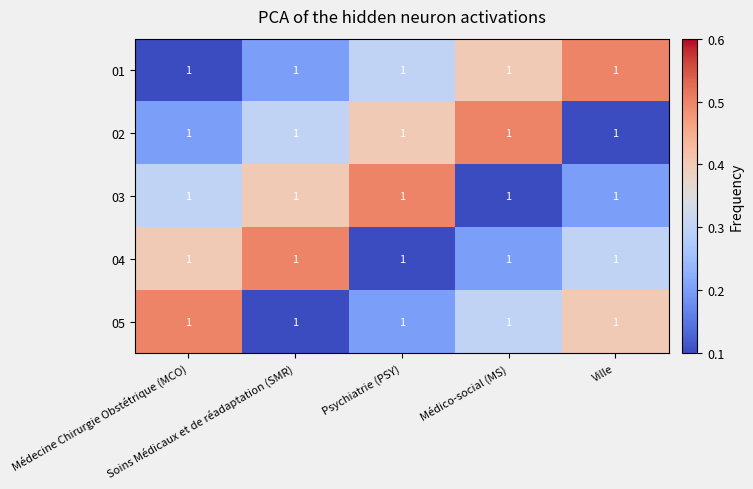

At which label does 04 reach its minimum?

Psychiatrie (PSY)